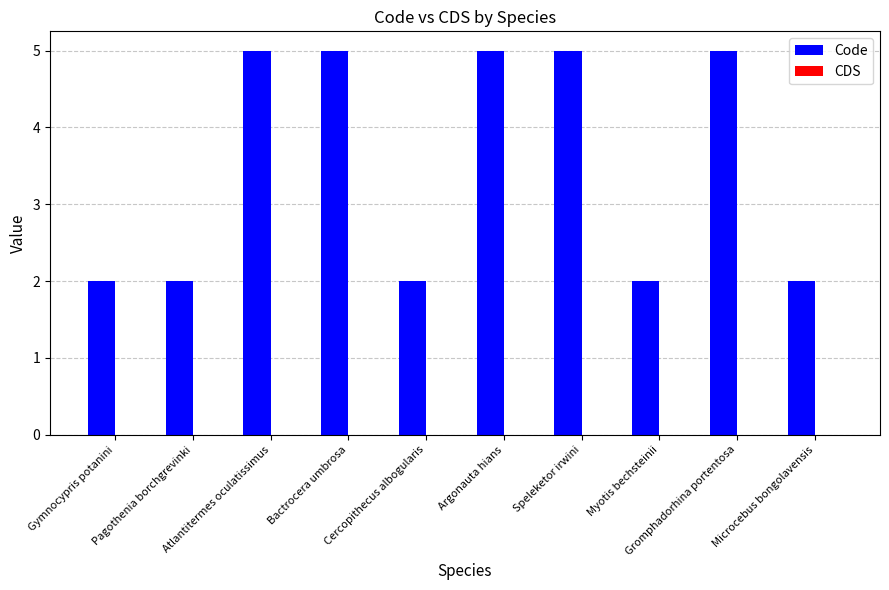

What is the sum of all values?

35